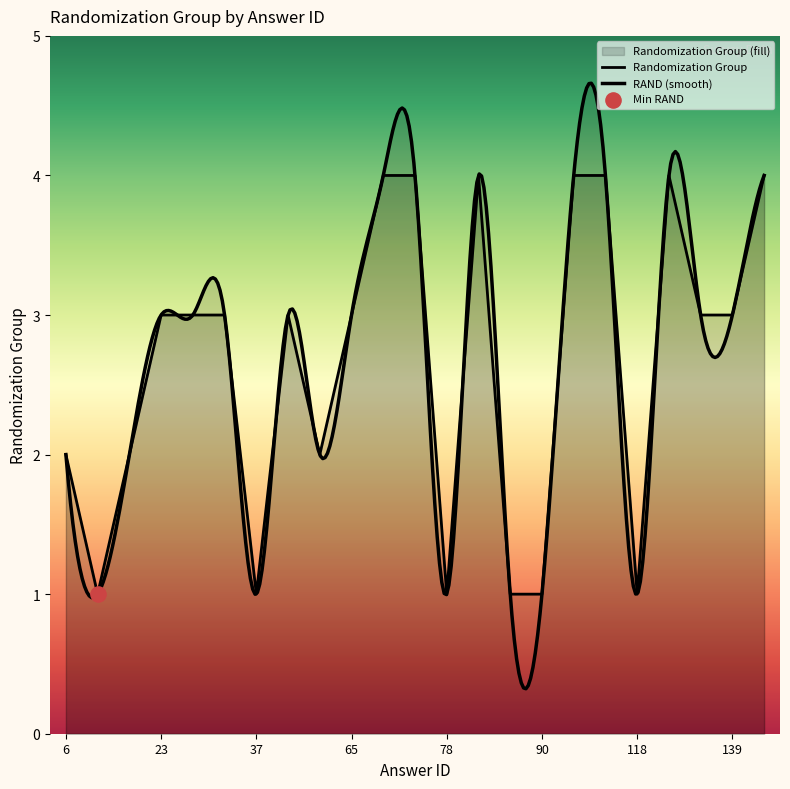

What is the change in value from 18 to 118?

-1